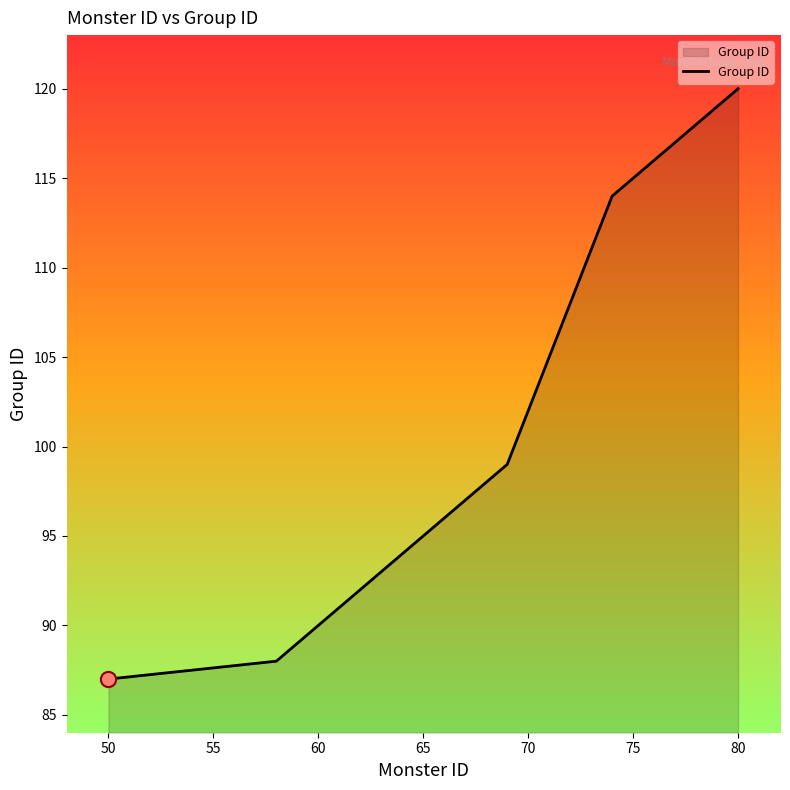

What is the minimum value shown in the chart?

87